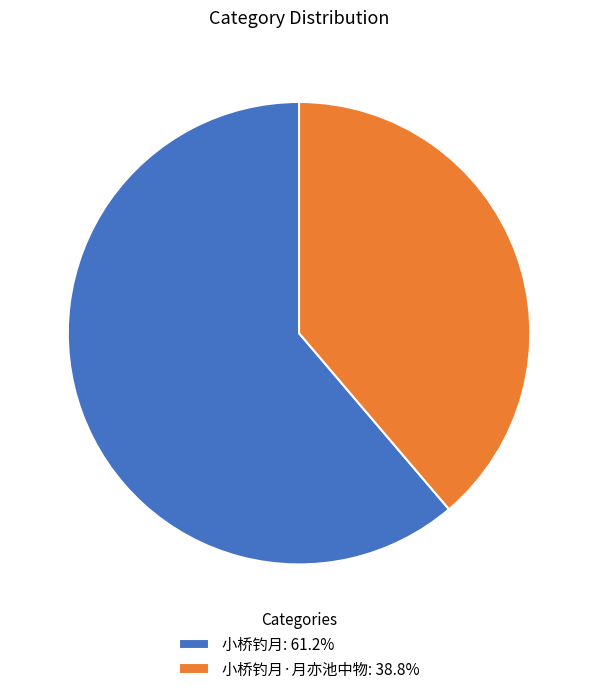

How many slices are in this pie chart?

2